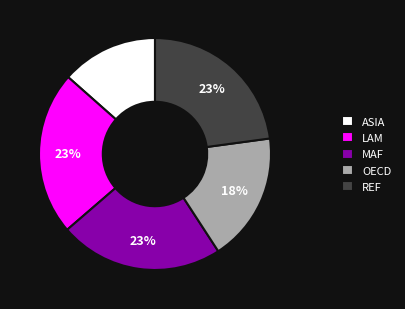

Do ASIA and LAM together represent more than half of the pie?

No